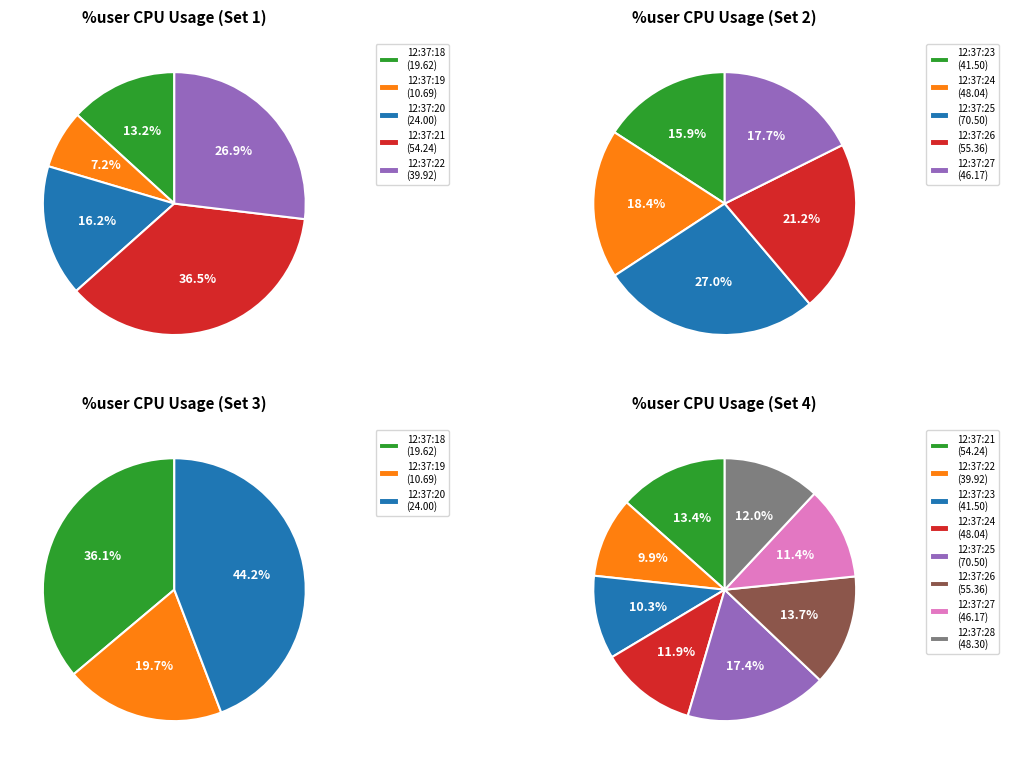

Approximately how many times larger is the value at 12:37:23 compared to 12:37:28?

0.9